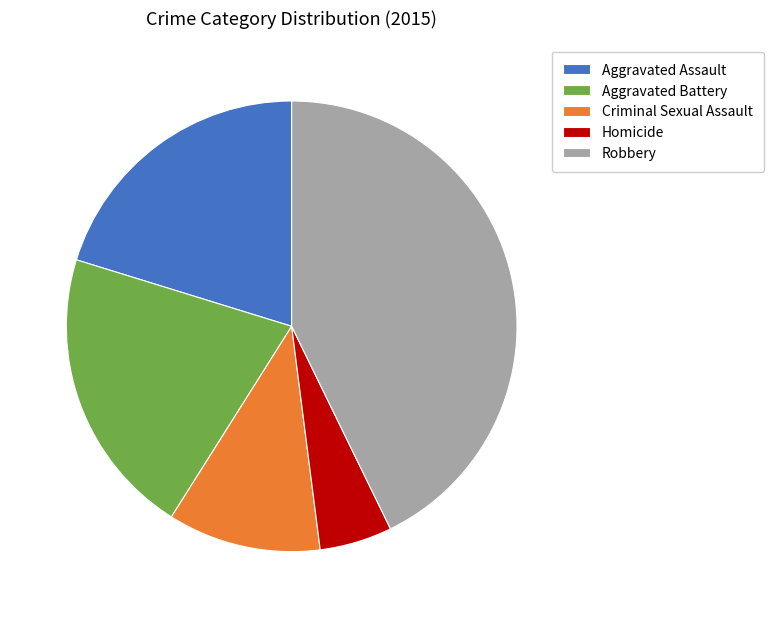

Is Aggravated Battery the majority of the pie?

No